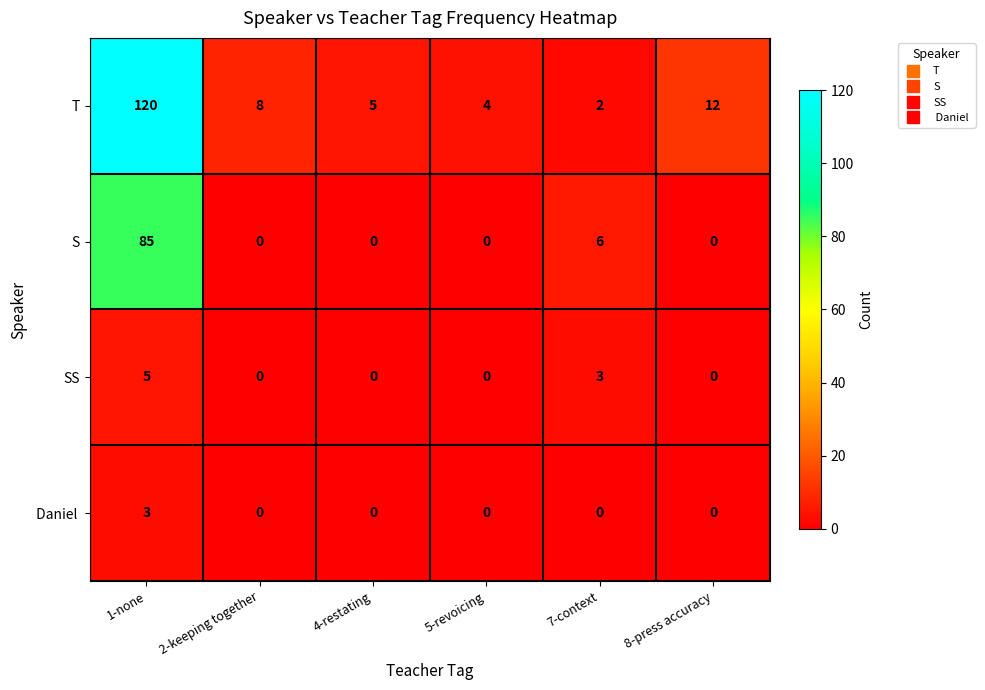

What is the difference between the highest and lowest values at 1-none?

117